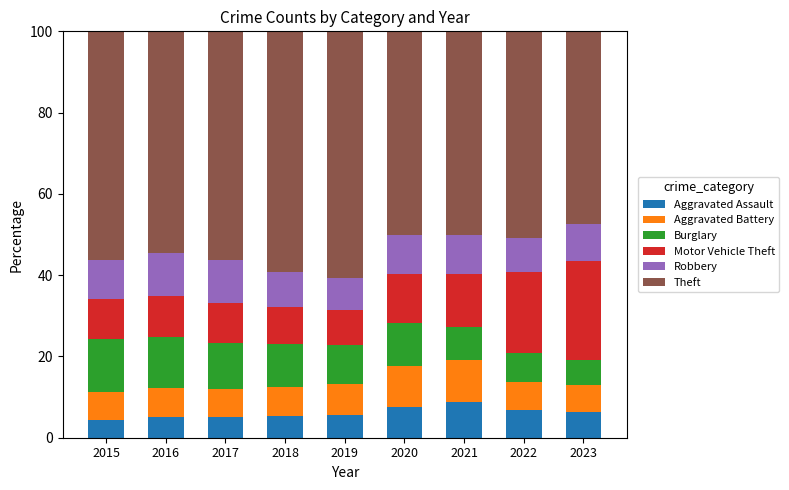

What is the total value across all series at 2022?

100.0